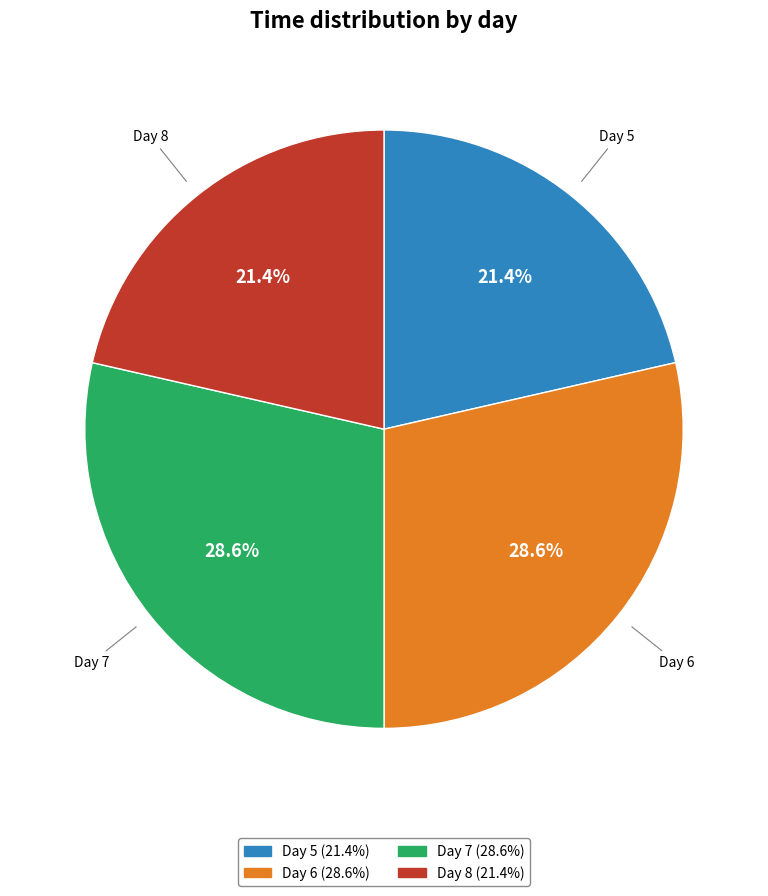

Does any single category account for the majority?

No